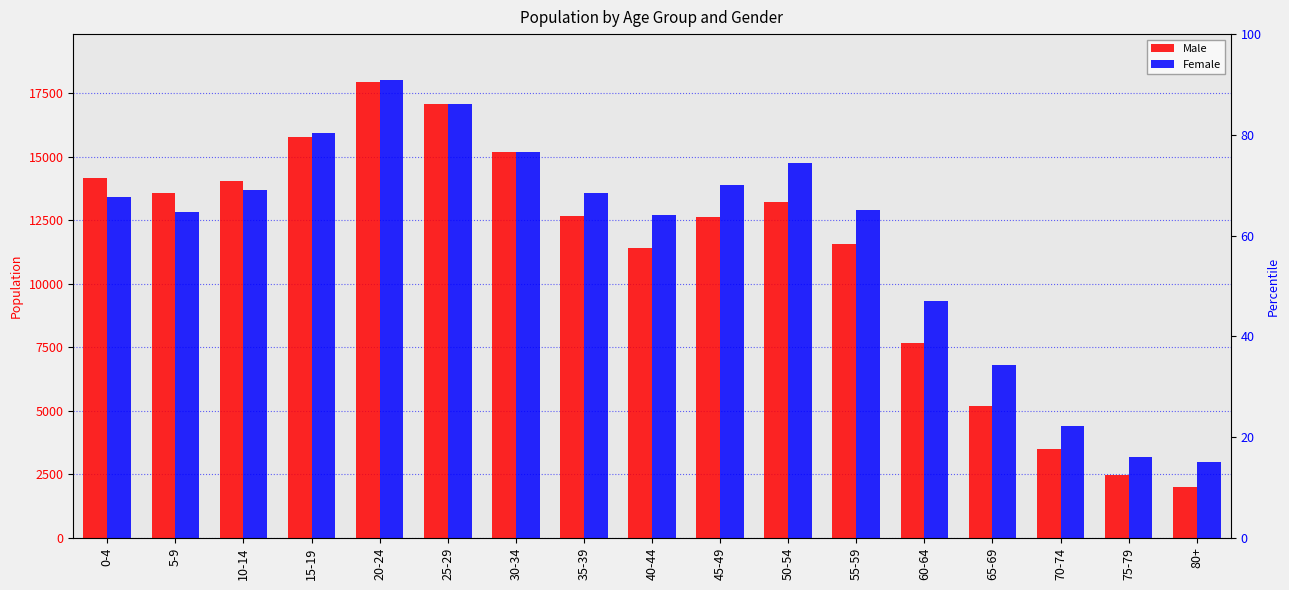

Read the Male value at 50-54.

13228.9